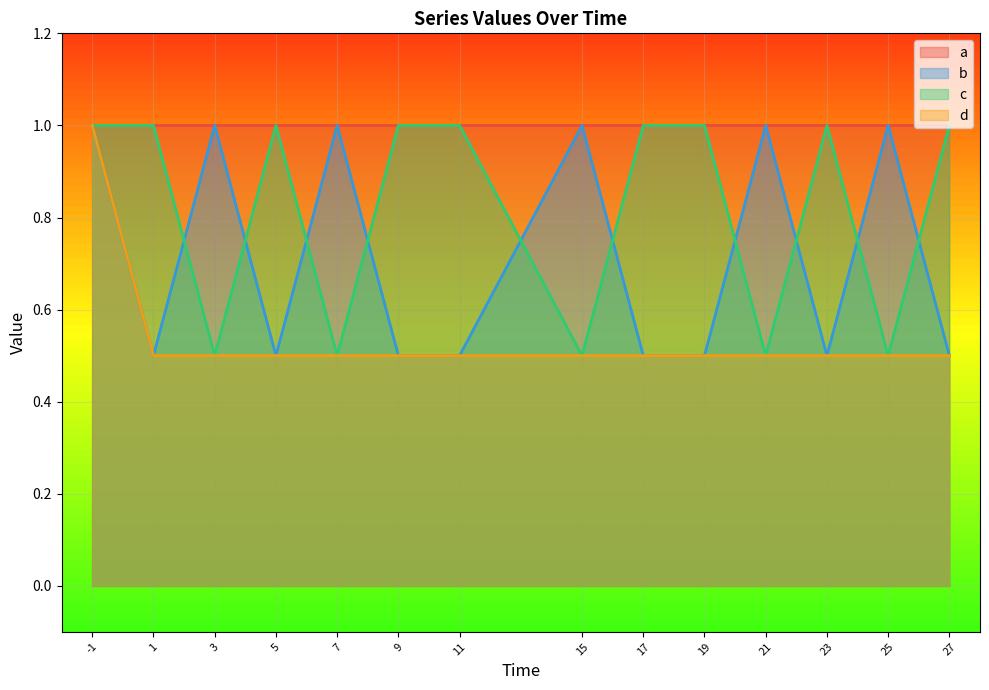

Where is d nearest to the value 0?

1